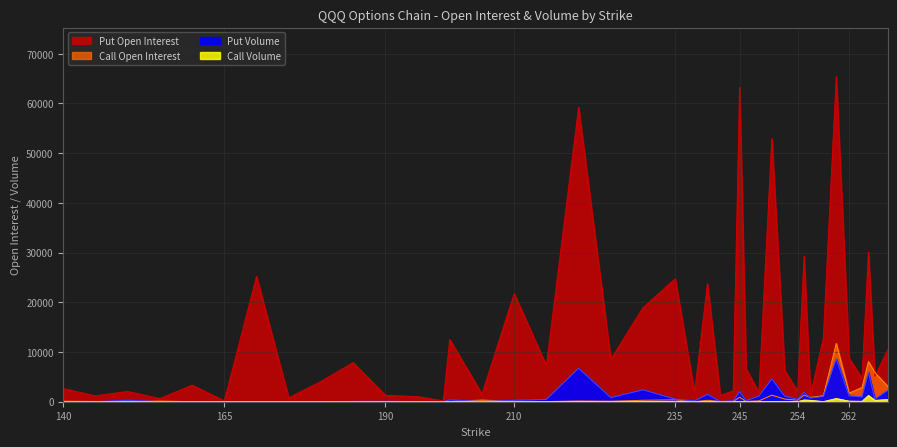

True or false: volume has a value of 0 at 246.

True